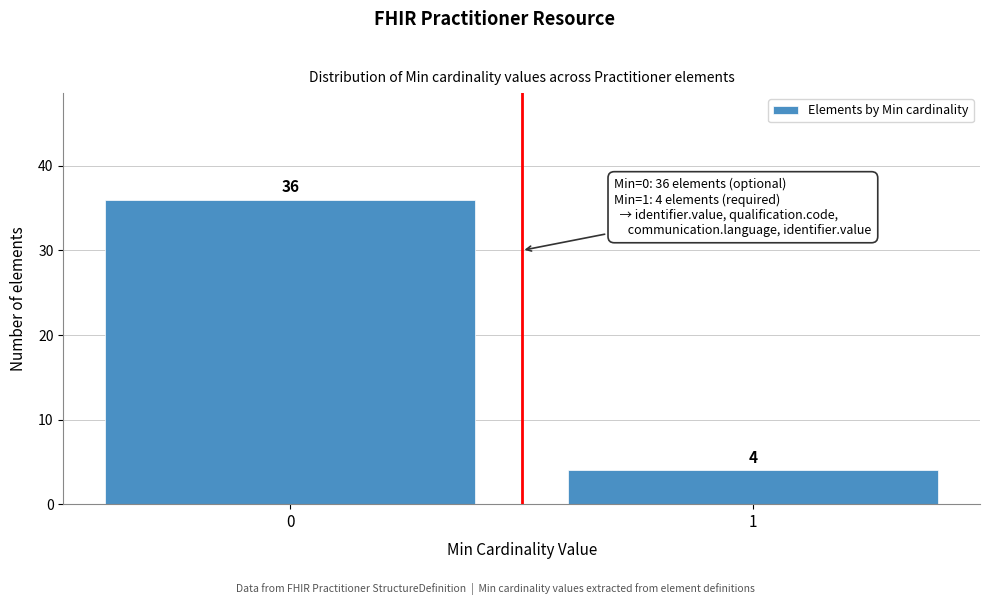

Reading left to right, extract all data points from this chart.

0=36	1=4